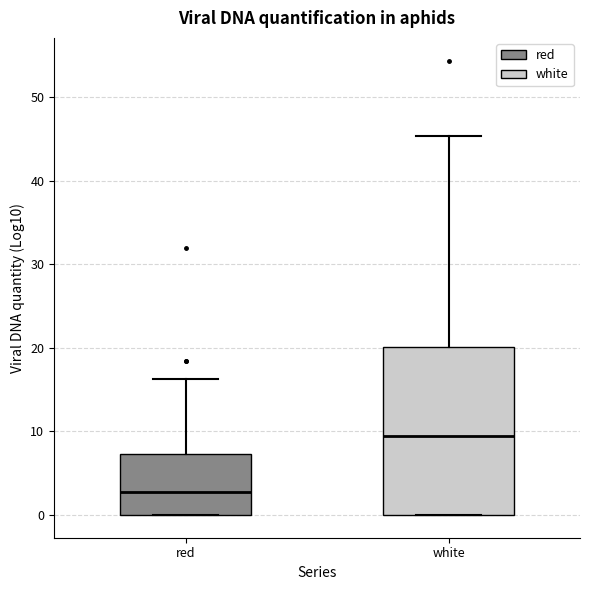

Reading left to right, transcribe this box plot: for each box, give where its median line is, the range the box spans, and where its two whiskers end, as read against the y-axis. The values are not printed on the chart, so give them approximately, as read against the axis.

red: median 3, box 0 to 7, whiskers 0 to 16
white: median 9, box 0 to 20, whiskers 0 to 45